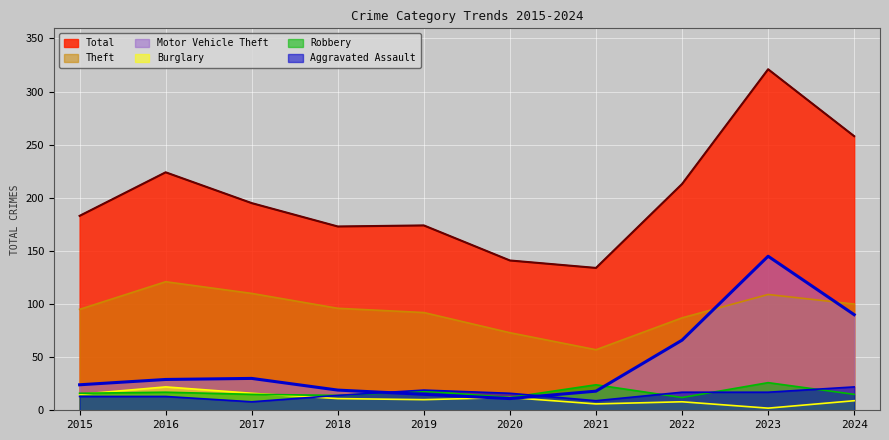

What is the difference between the maximum and minimum values in the Total series?

187